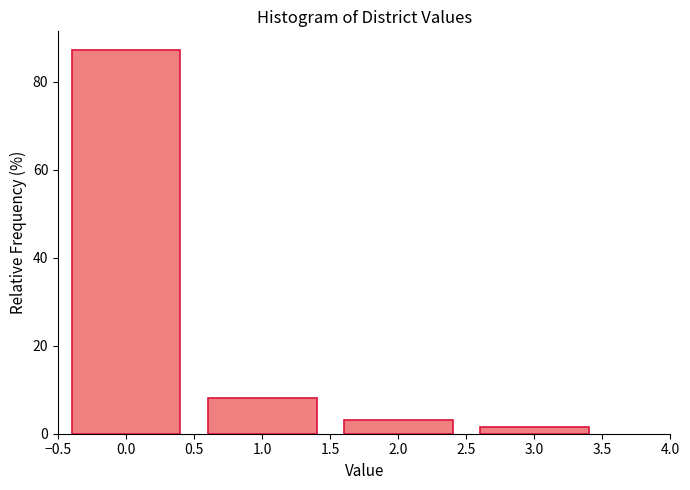

Reading left to right, what are all the values shown in this chart?

0.0=87.1	1.0=8.1	2.0=3.2	3.0=1.6